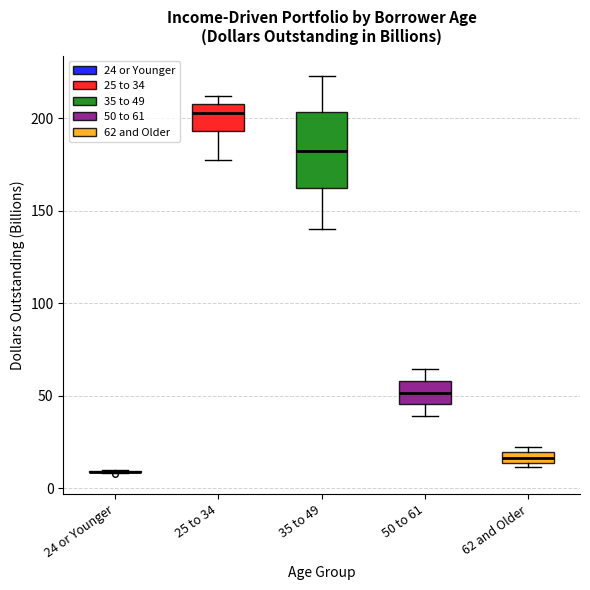

Which box is the tallest, from its lower edge to its upper edge?

35 to 49